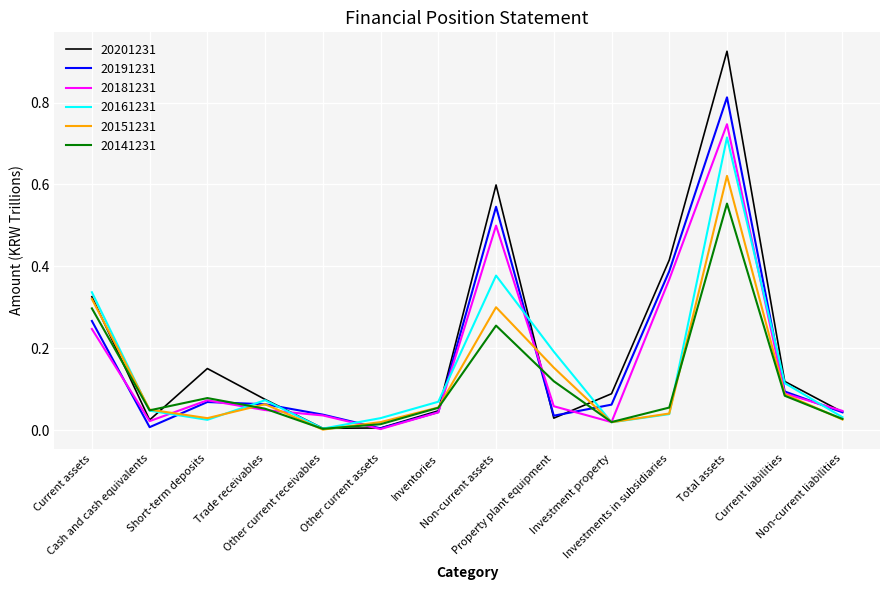

Which series has the largest range (max minus min)?

20201231